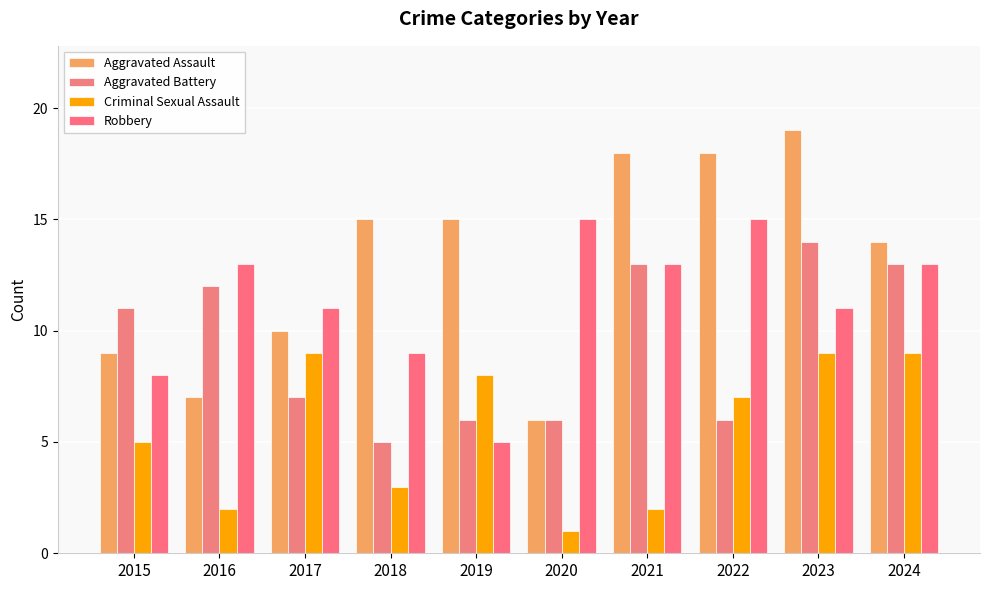

Reading right to left, extract all data points from this chart.

Aggravated Assault: 14	19	18	18	6	15	15	10	7	9
Aggravated Battery: 13	14	6	13	6	6	5	7	12	11
Criminal Sexual Assault: 9	9	7	2	1	8	3	9	2	5
Robbery: 13	11	15	13	15	5	9	11	13	8